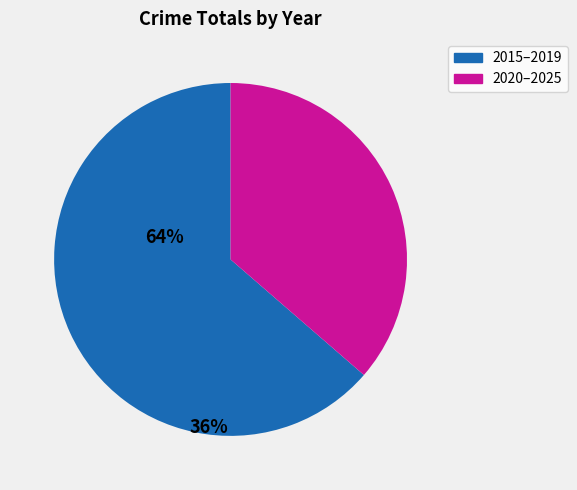

What is the largest slice in the pie chart?

2015–2019